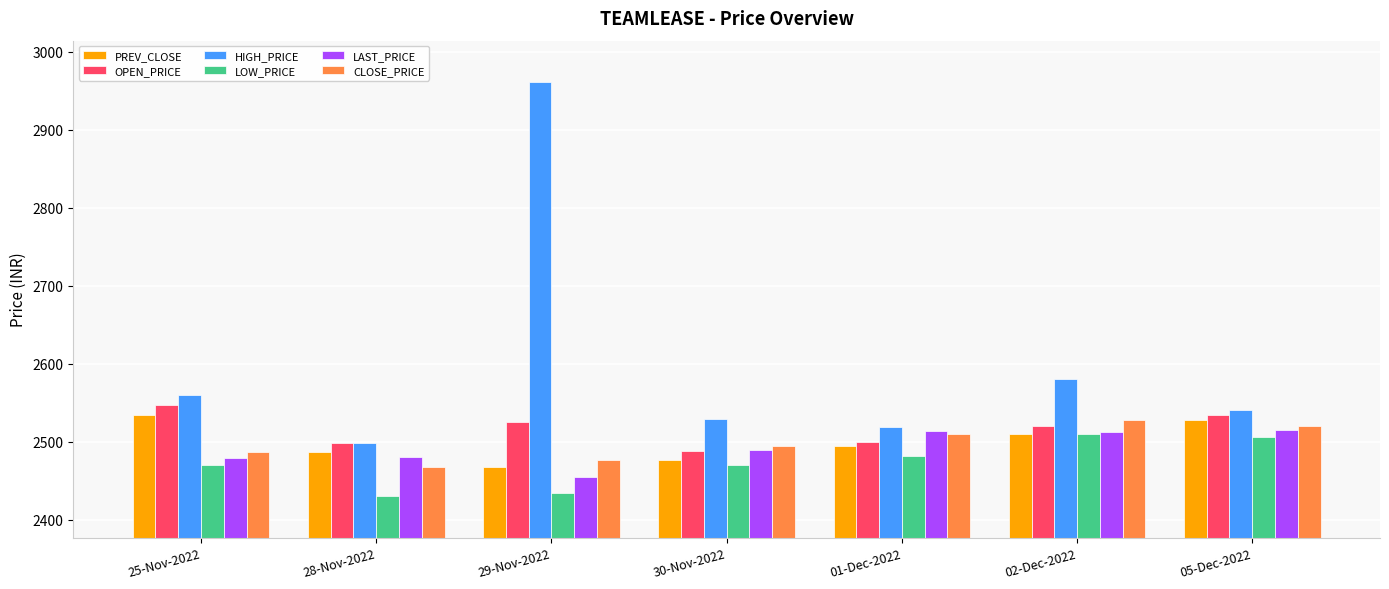

What position from the left is 01-Dec-2022?

5